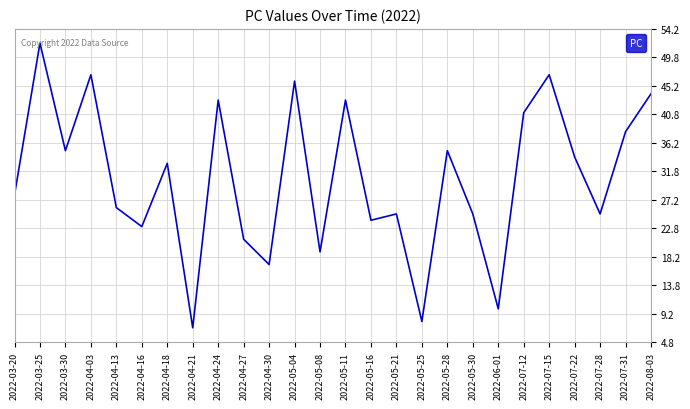

At which category does the chart reach its peak across all series?

2022-03-25